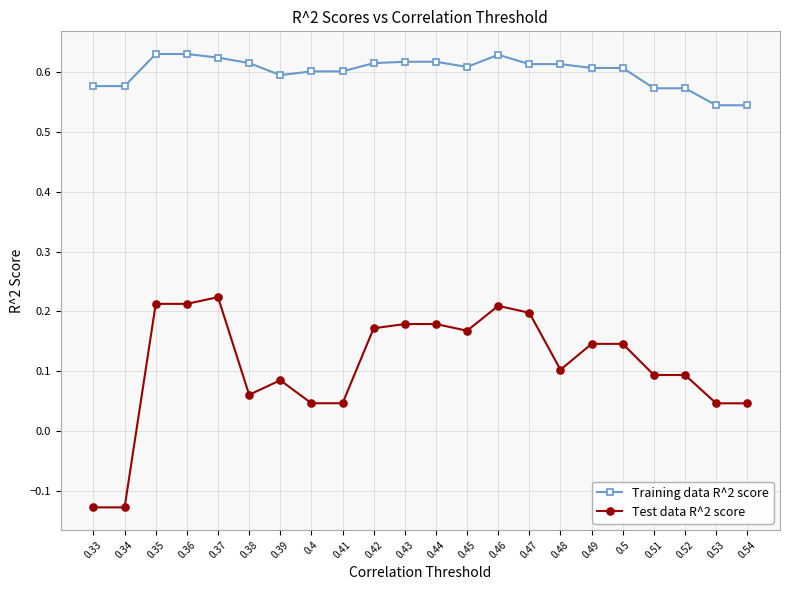

At how many categories does at least one series exceed 0?

22